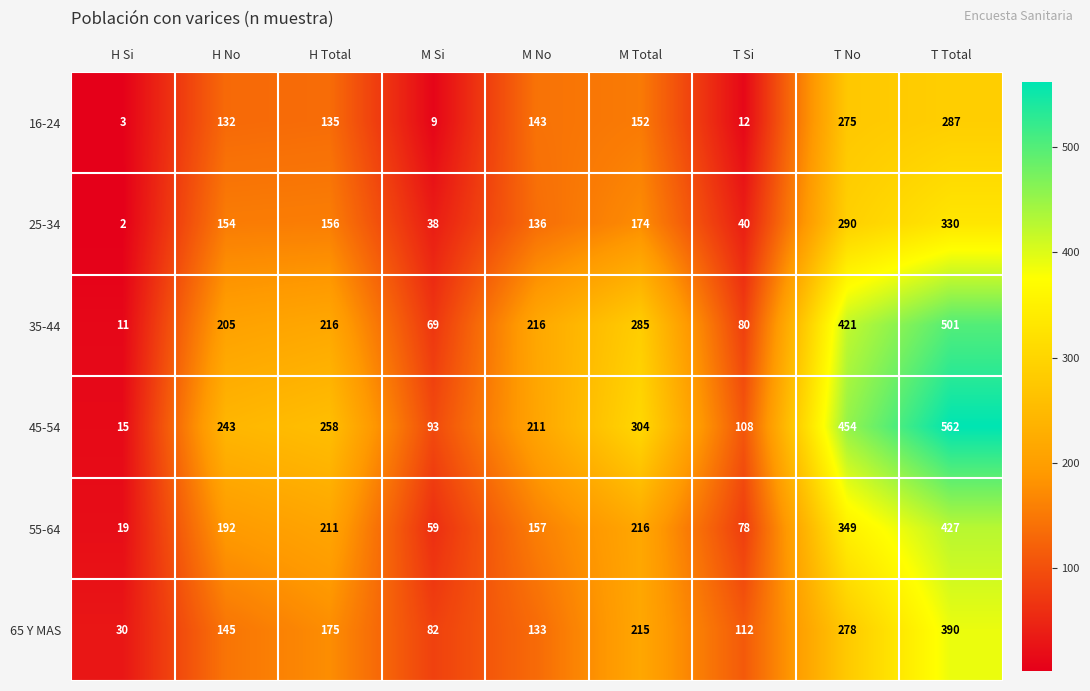

What is the total value across all series at H No?

1071